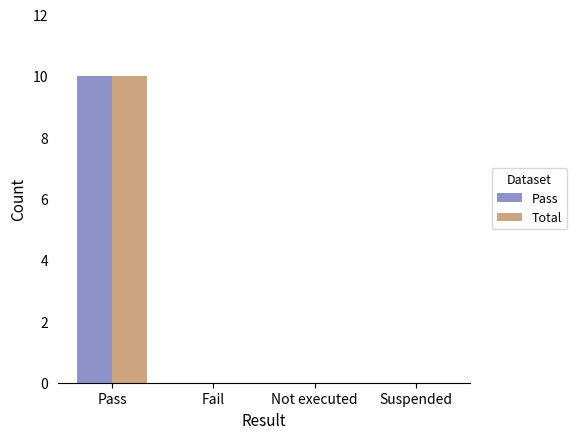

What are all the series names shown in the legend?

Pass, Total